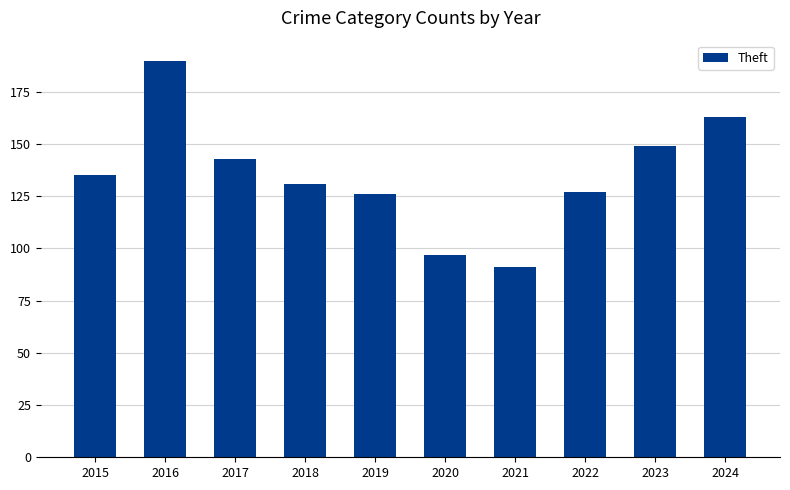

What is the ratio of the value at 2020 to the value at 2022?

0.8